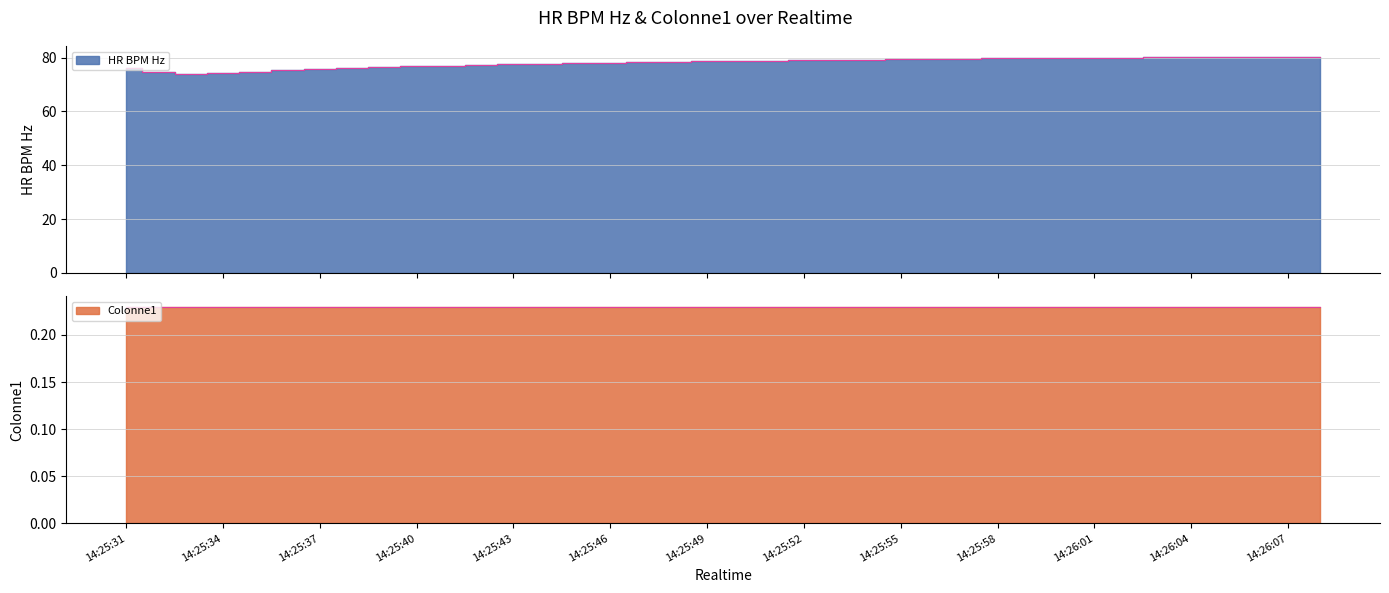

What is the ratio of the value at 14:25:37 to the value at 14:25:53?

1.0